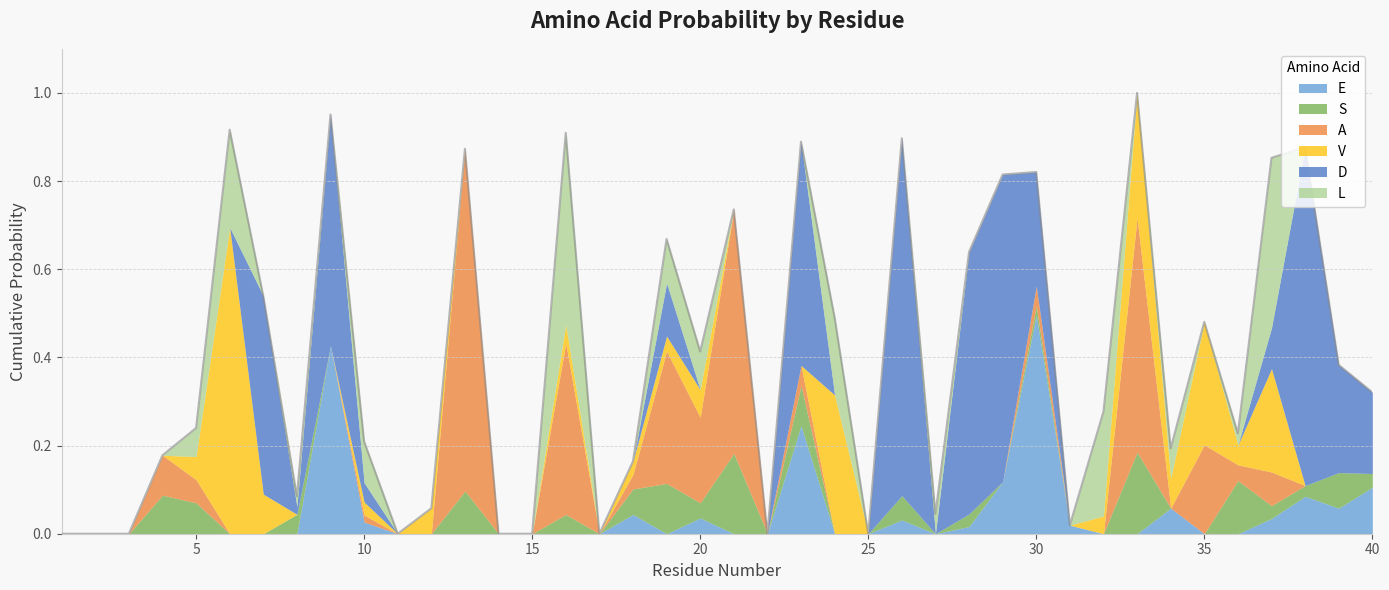

Is it true that S equals 0.1 at 26?

True